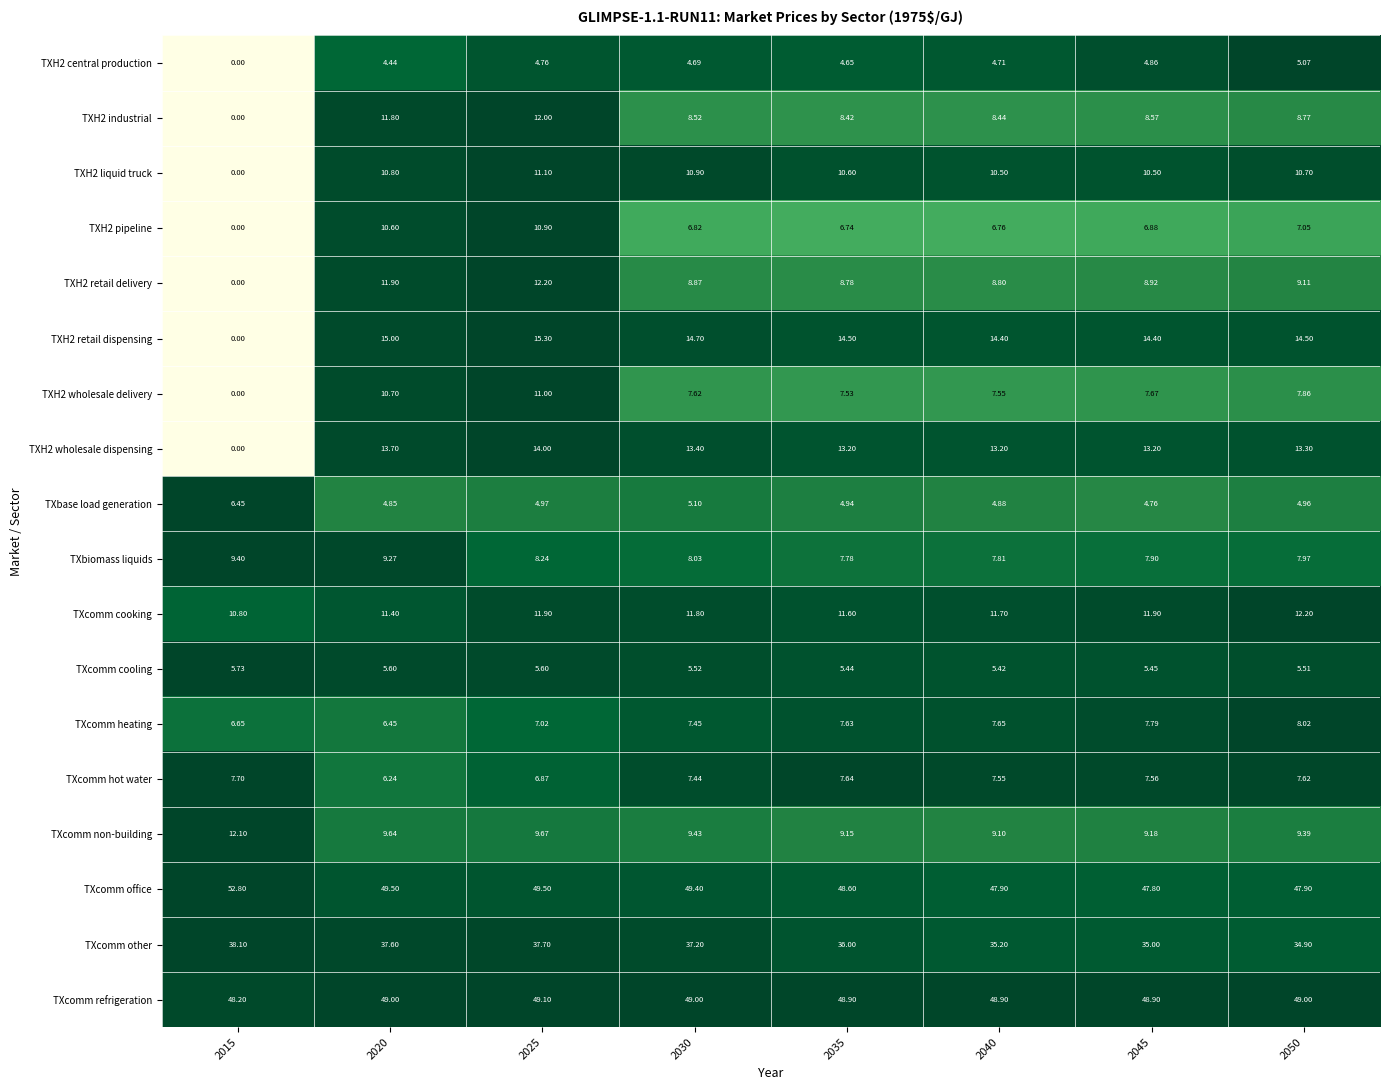

Which series has the largest total across all categories?

TXcomm office